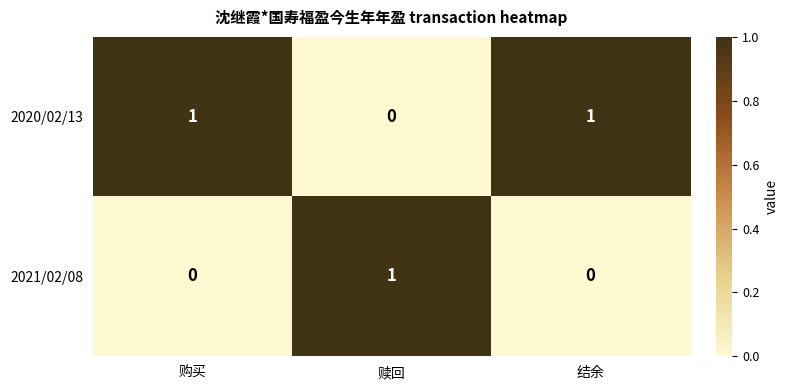

Count the number of data series in this chart.

2